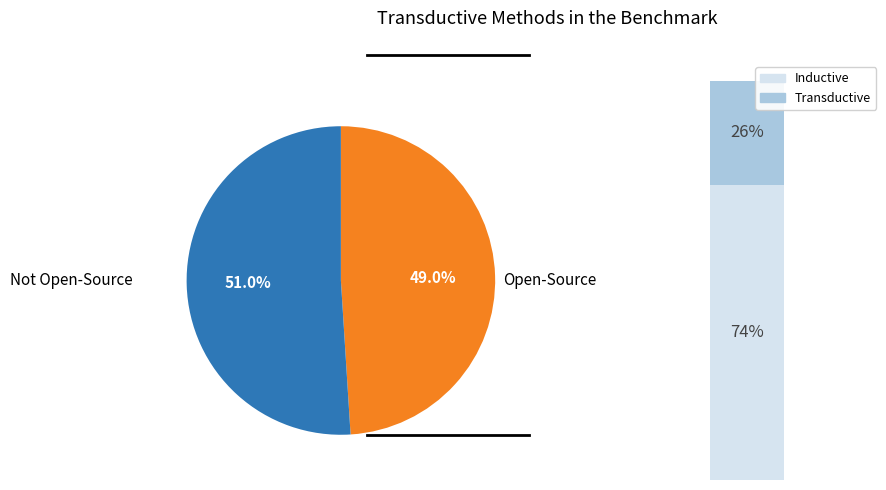

The 33 slice represents 1% of the pie. True or false?

False